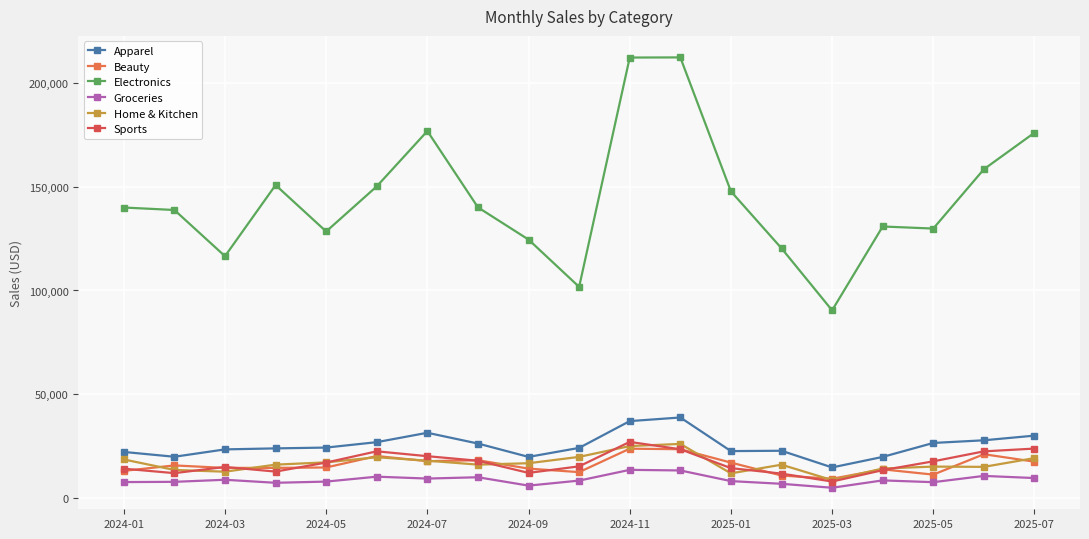

What is the lowest value of the Groceries series?

4843.2